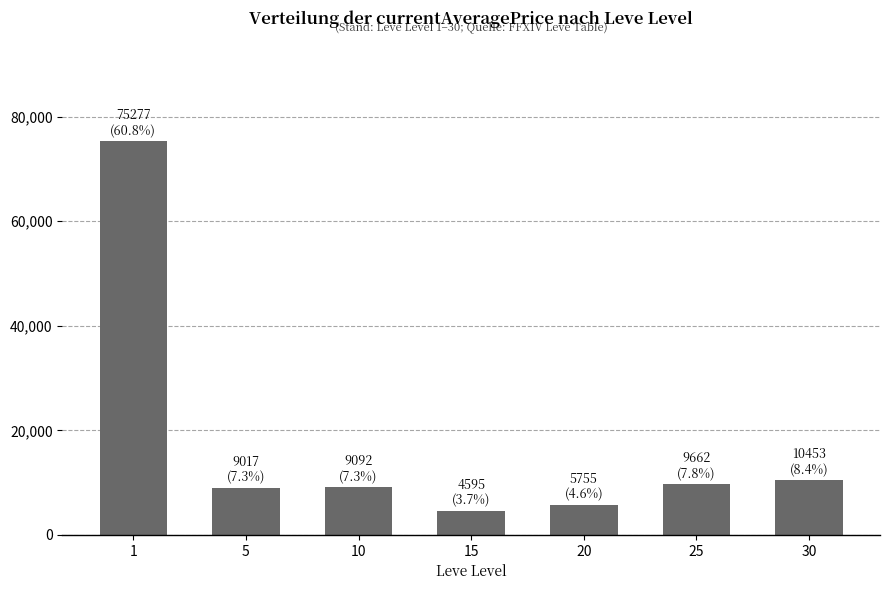

What is the minimum value shown in the chart?

4595.2